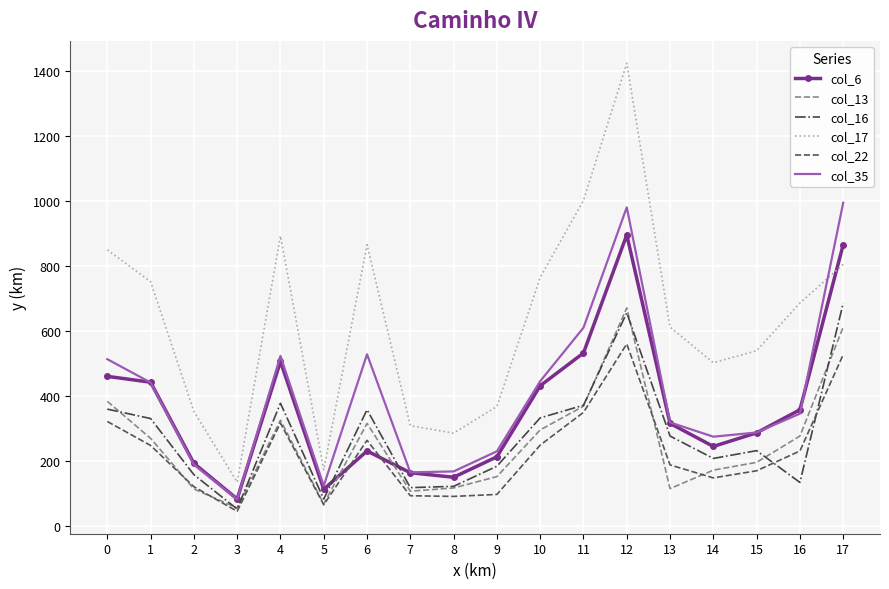

Between 1 and 4, which series saw the biggest shift?

col_17